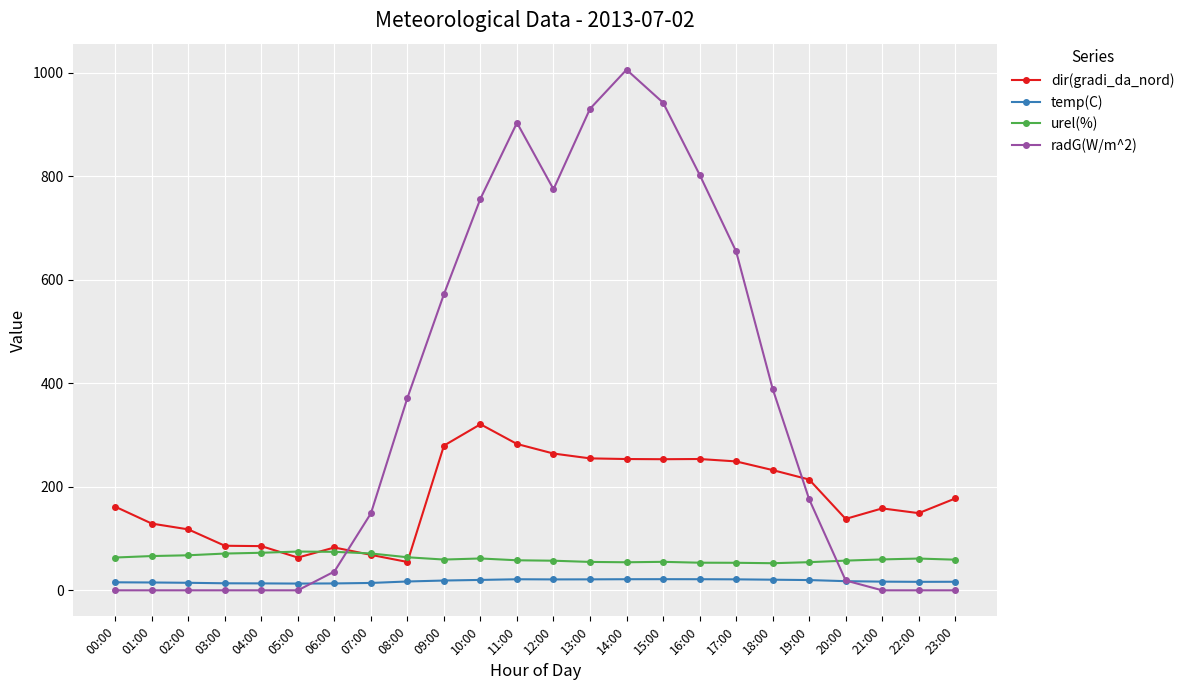

What is the label of the 15th point from the right?

09:00